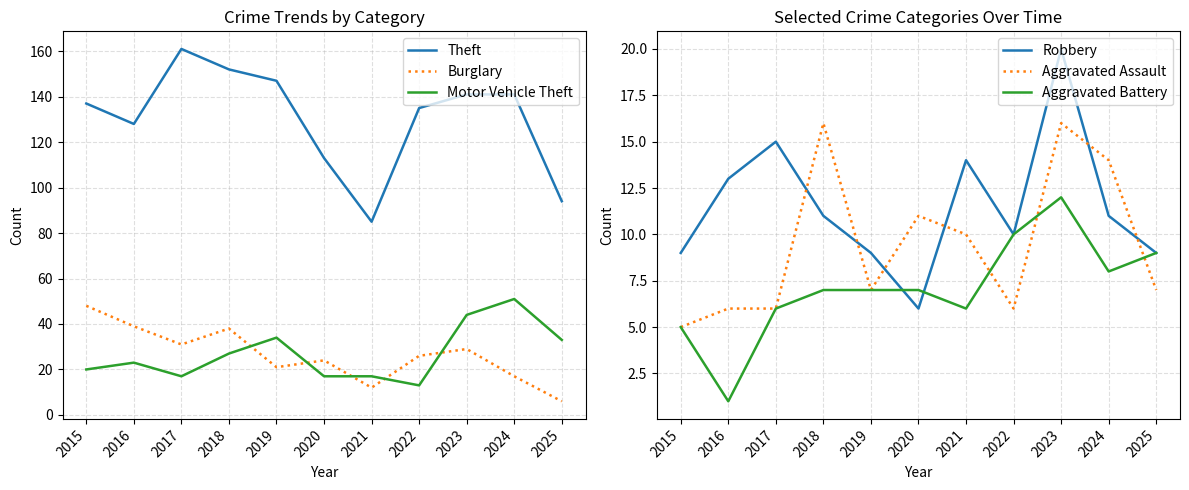

Reading left to right, transcribe all the data shown in this chart.

Theft: 2015=137	2016=128	2017=161	2018=152	2019=147	2020=113	2021=85	2022=135	2023=141	2024=141	2025=94
Burglary: 2015=48	2016=39	2017=31	2018=38	2019=21	2020=24	2021=12	2022=26	2023=29	2024=17	2025=6
Motor Vehicle Theft: 2015=20	2016=23	2017=17	2018=27	2019=34	2020=17	2021=17	2022=13	2023=44	2024=51	2025=33
Robbery: 2015=9	2016=13	2017=15	2018=11	2019=9	2020=6	2021=14	2022=10	2023=20	2024=11	2025=9
Aggravated Assault: 2015=5	2016=6	2017=6	2018=16	2019=7	2020=11	2021=10	2022=6	2023=16	2024=14	2025=7
Aggravated Battery: 2015=5	2016=1	2017=6	2018=7	2019=7	2020=7	2021=6	2022=10	2023=12	2024=8	2025=9